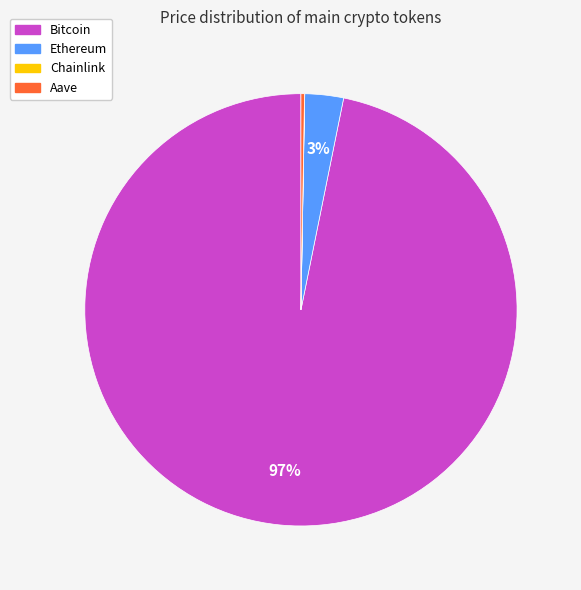

Which slice represents more than half of the pie?

Bitcoin